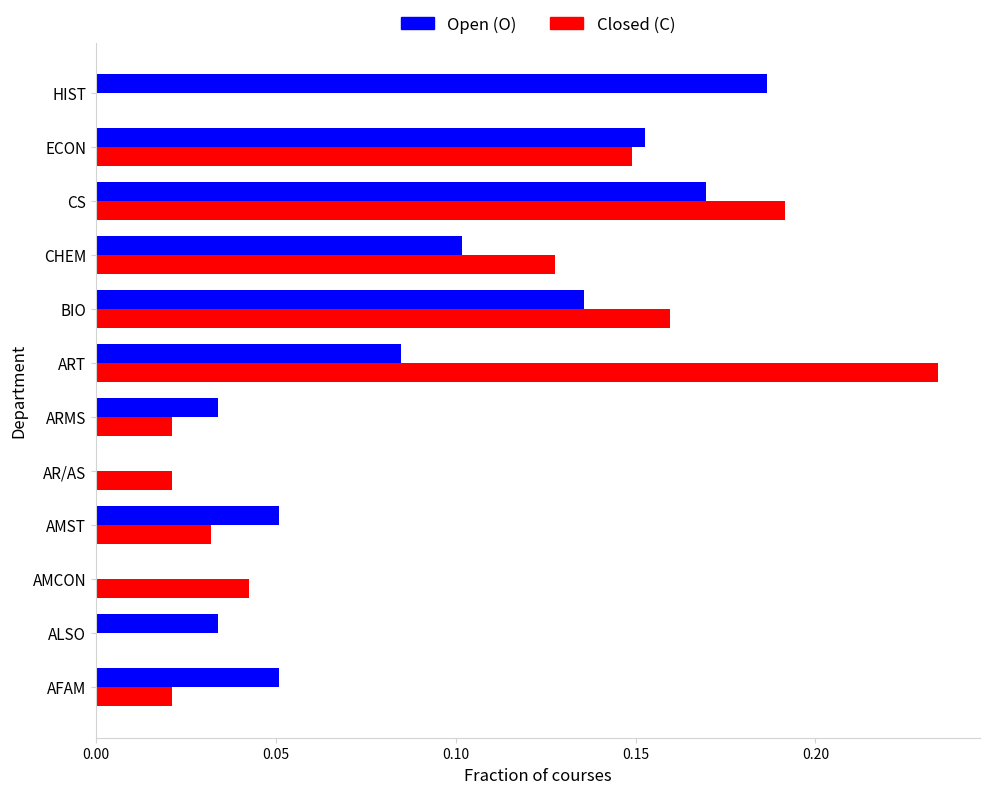

What is the sum of all Open (O) values?

1.0